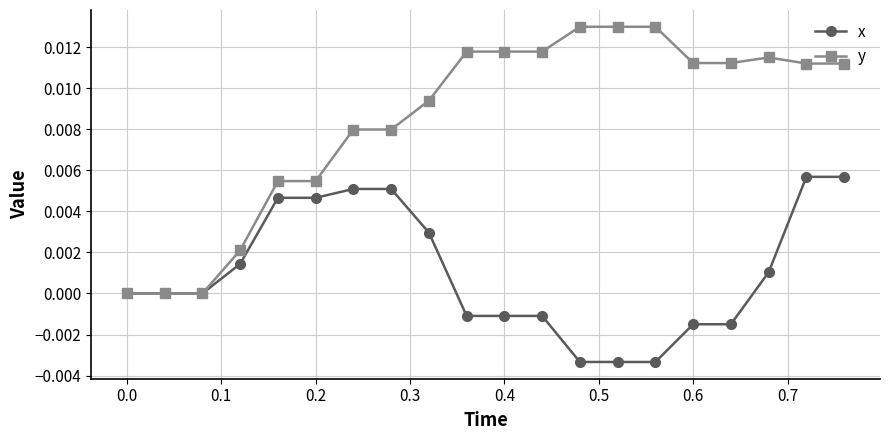

Count the number of data series in this chart.

2